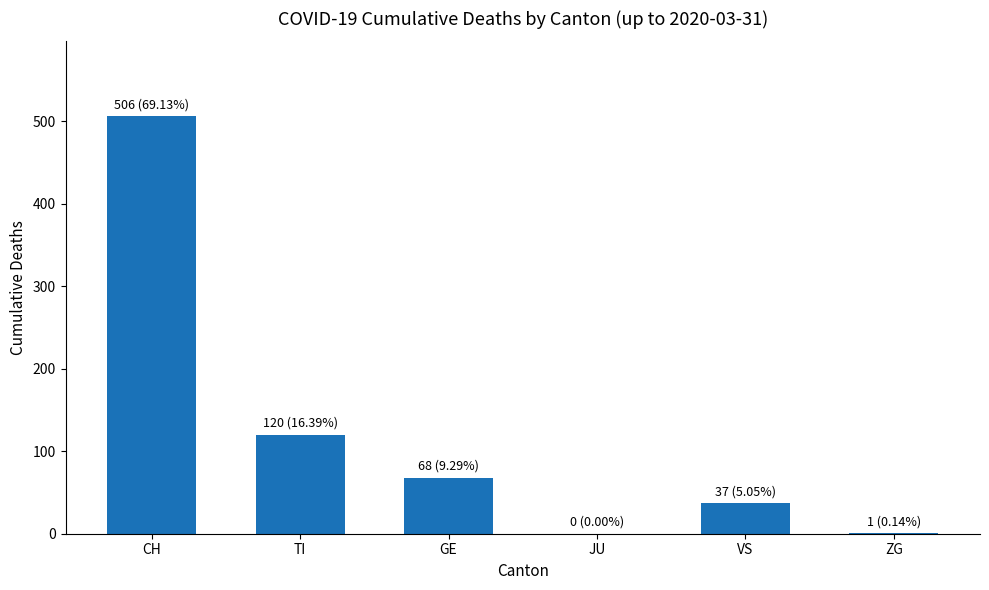

Which has a higher value, GE or CH?

CH